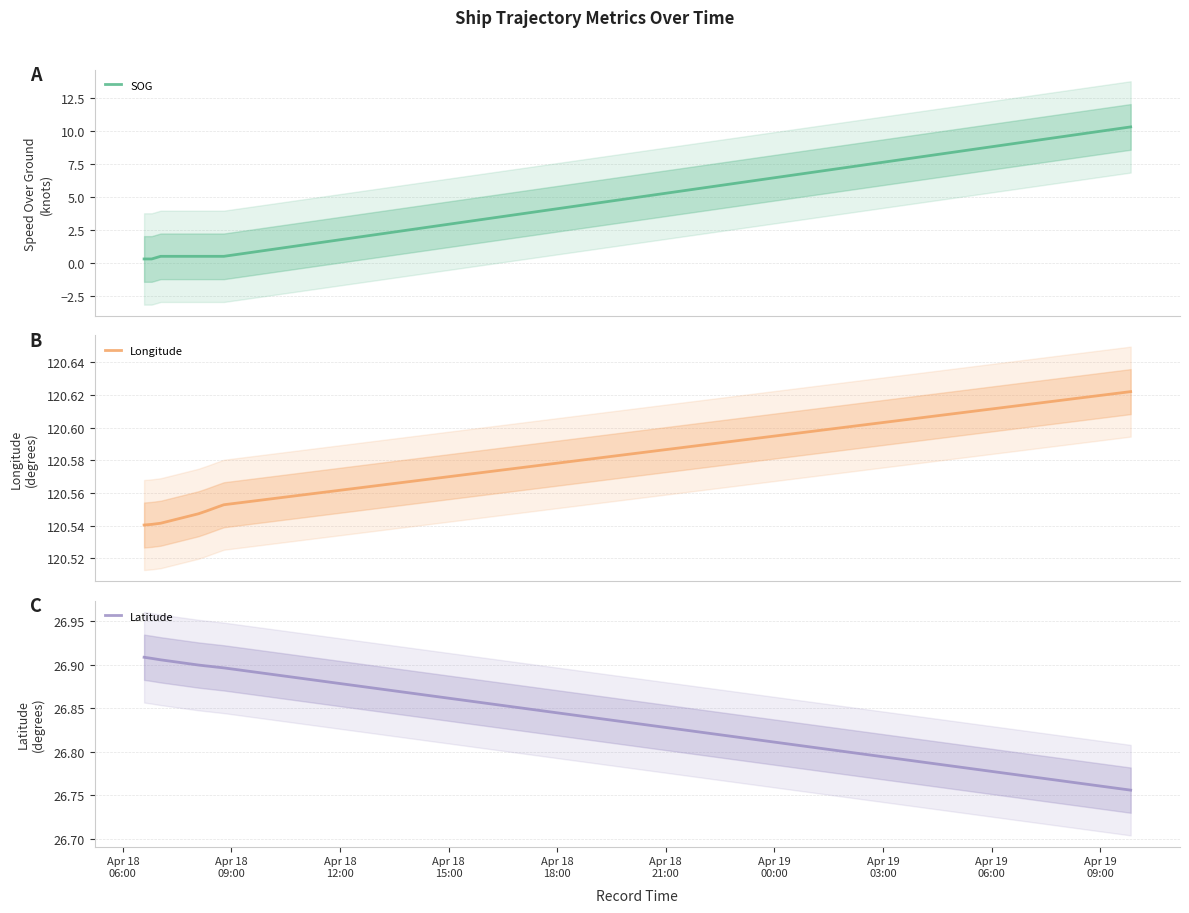

True or false: Longitude and SOG cross at least once.

False